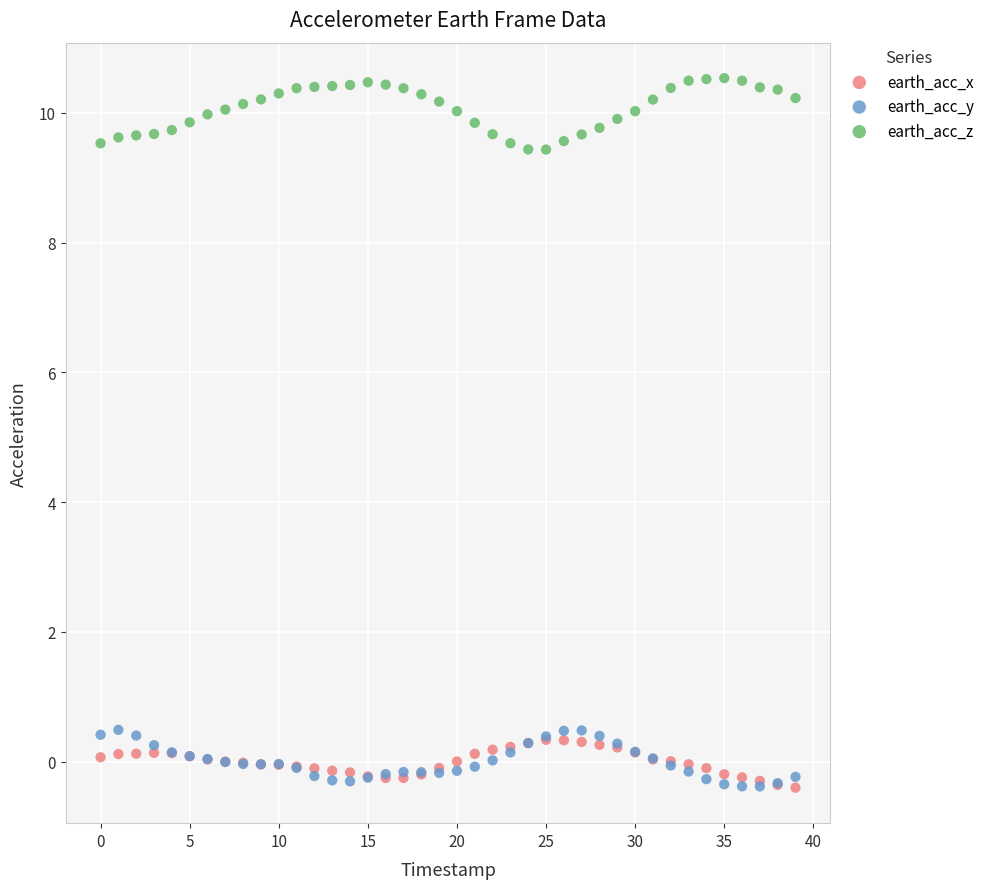

Which series contains the highest Y value?

earth_acc_z